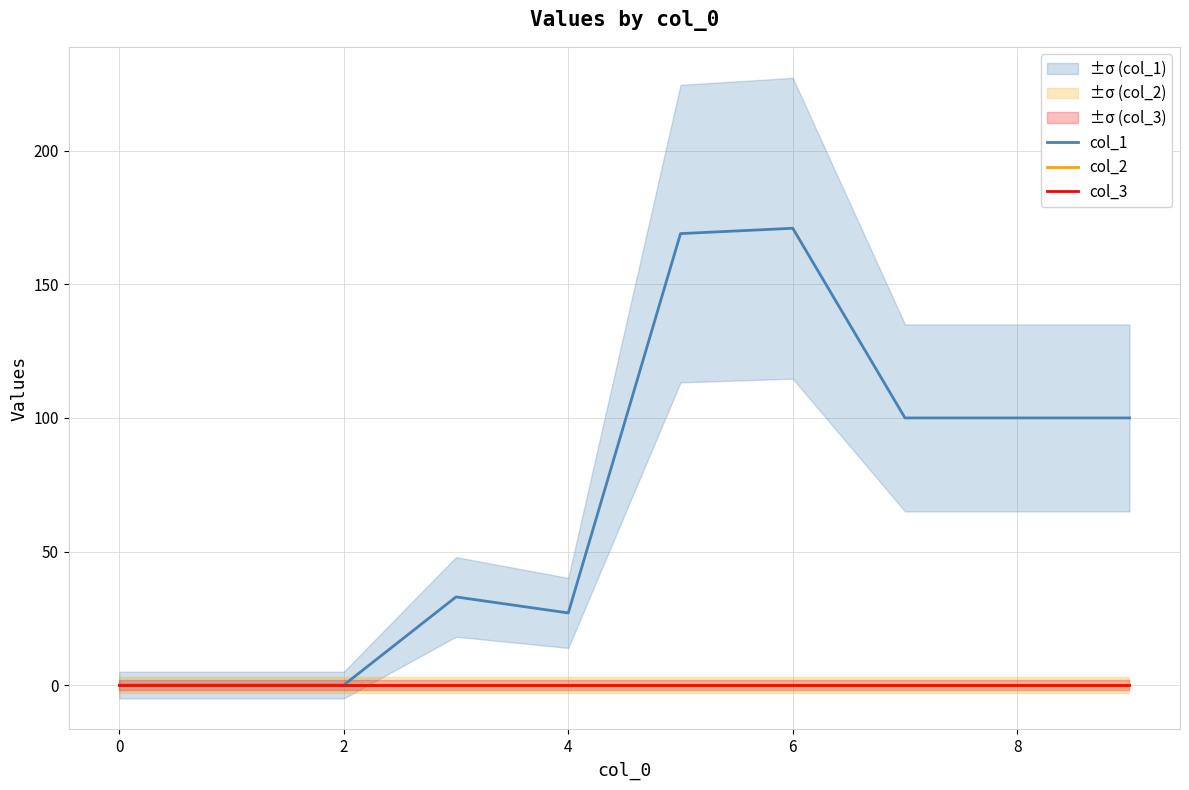

True or false: col_1 has a value of 47 at 7.

False